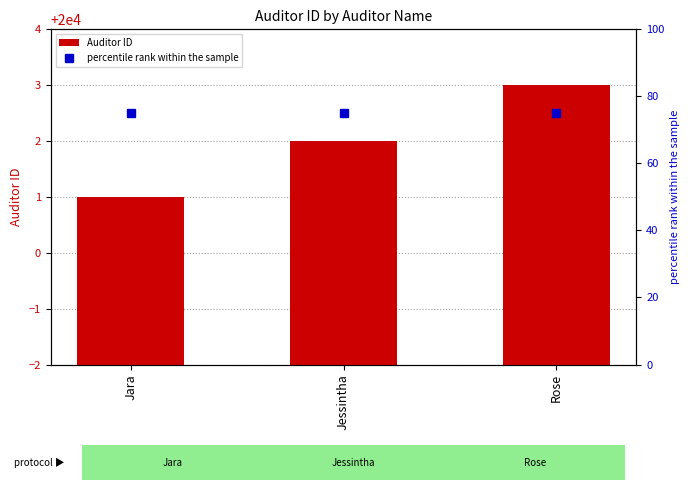

How many categories are shown in the chart?

3